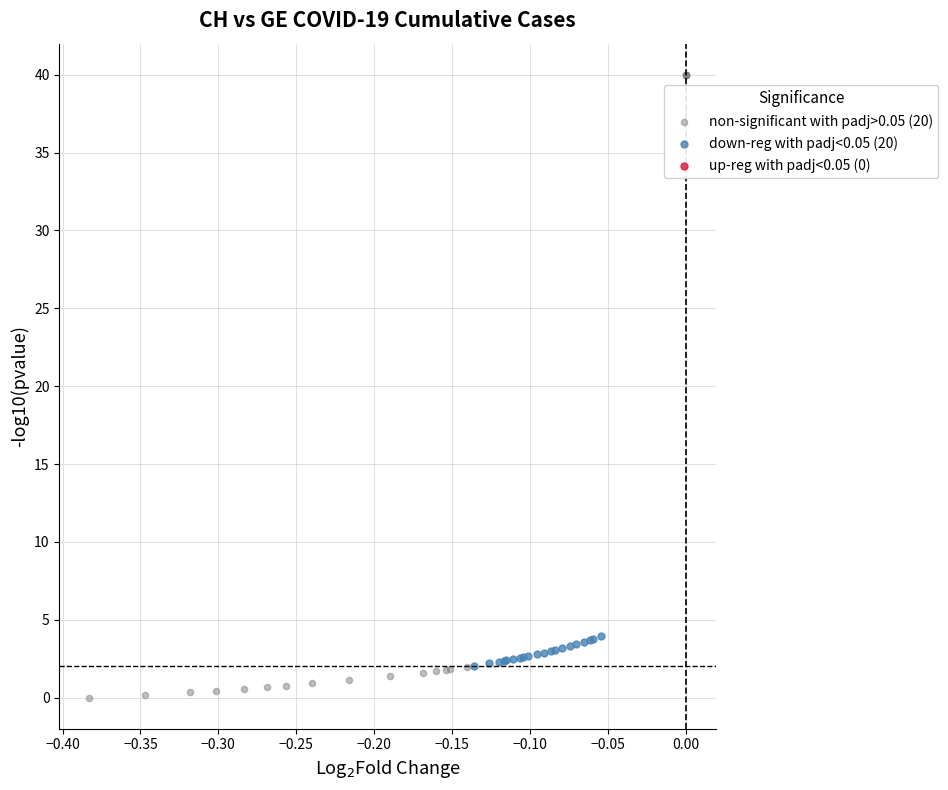

Which series reaches the maximum Y coordinate?

non-significant with padj>0.05 (20)